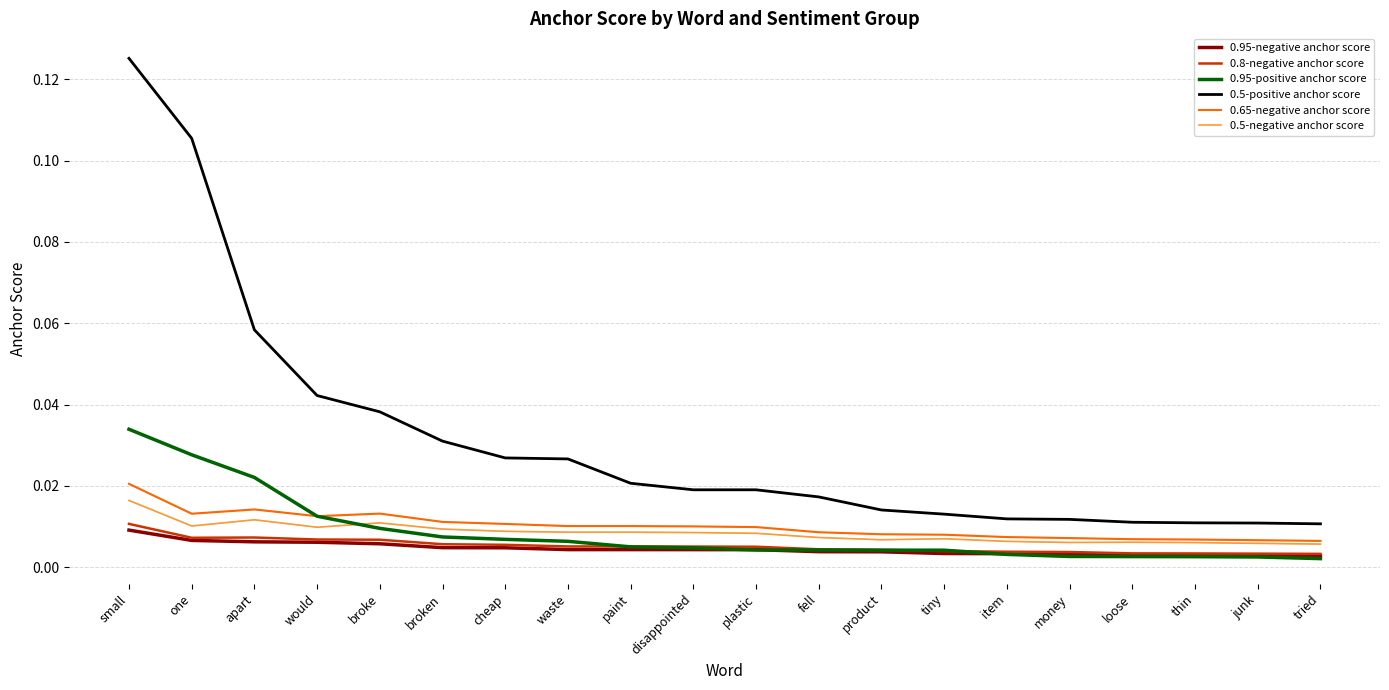

Count the number of categories in the chart.

20